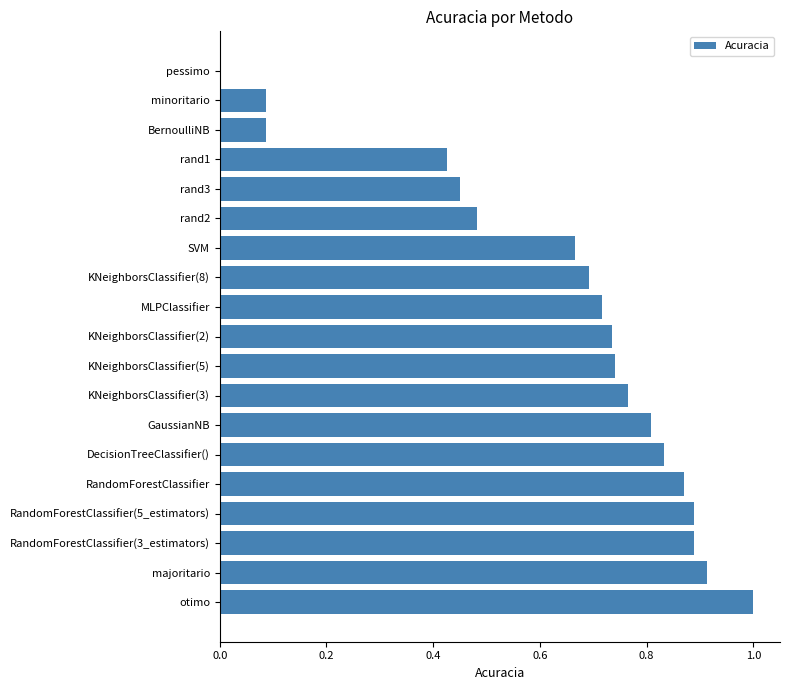

What is the sum of all values?

12.0